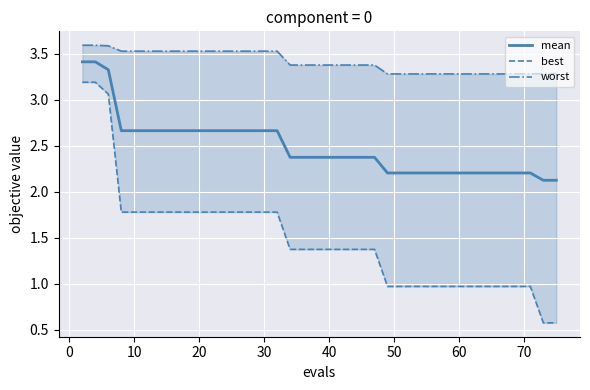

What is the highest value of the mean series?

3.4